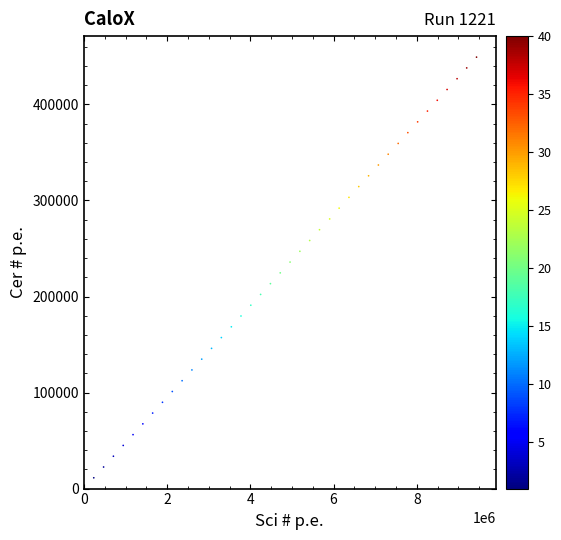

What is the range of Y values (max minus min)?

438009